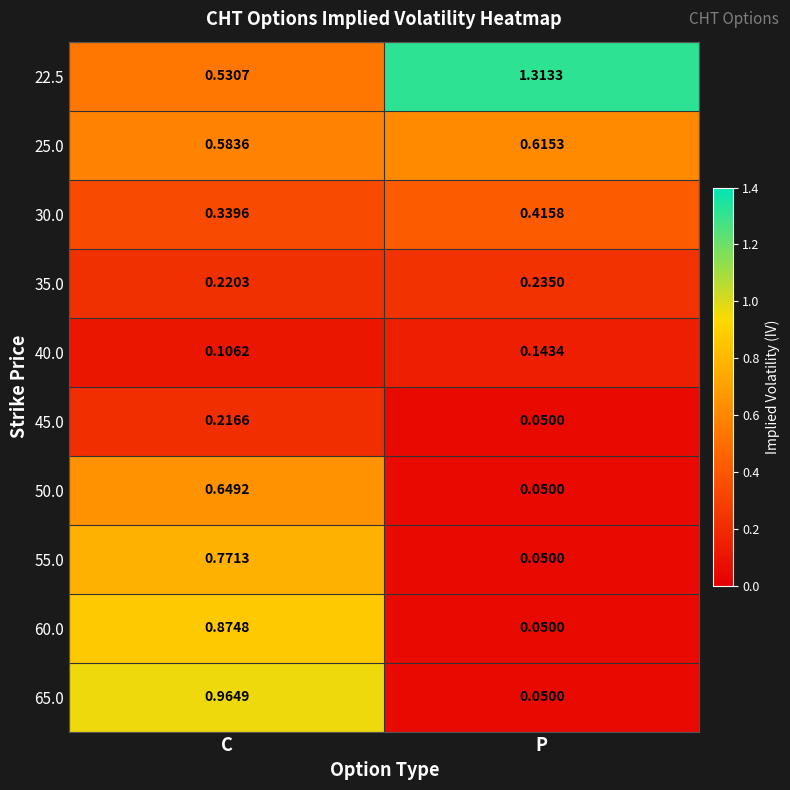

List the labels in order of 45.0 value, largest first.

C, P